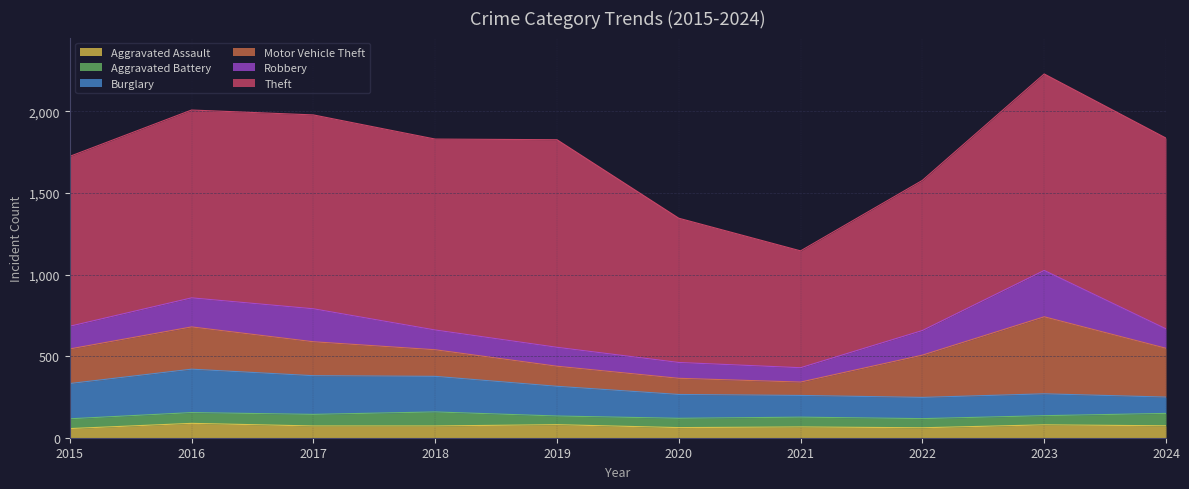

Between 2024 and 2022, which is larger?

2024